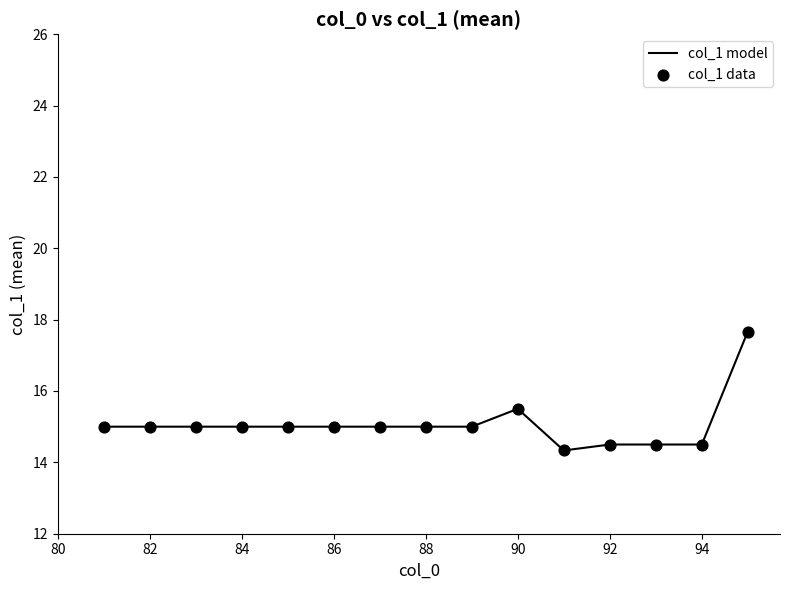

What is the maximum value shown in the chart?

17.7